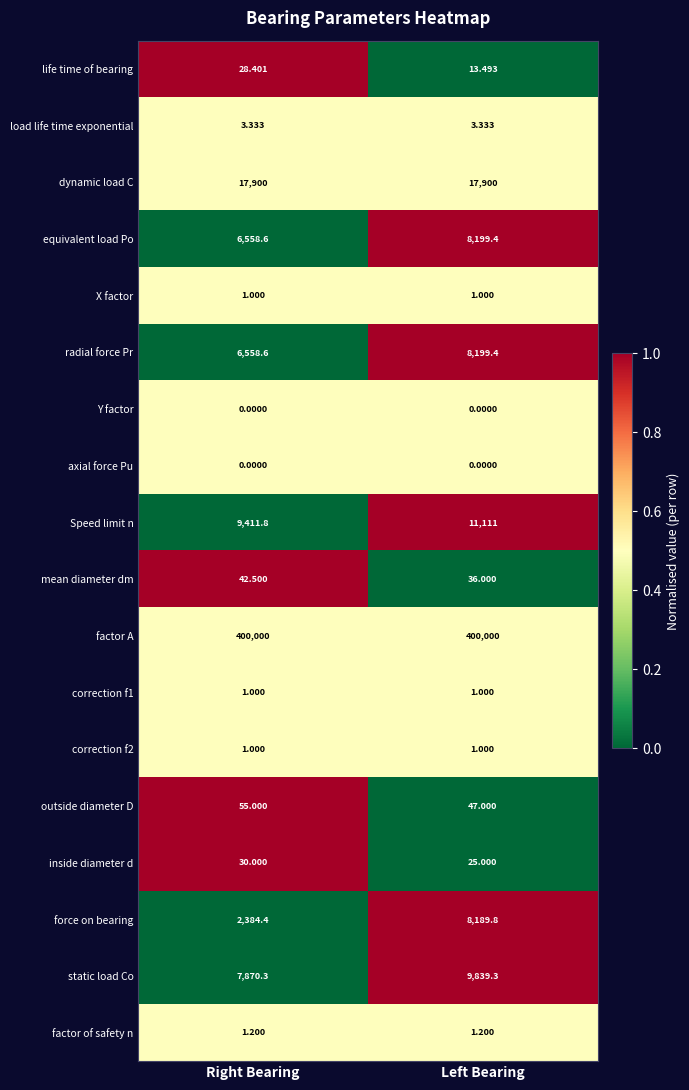

Which series has the widest spread of values?

force on bearing